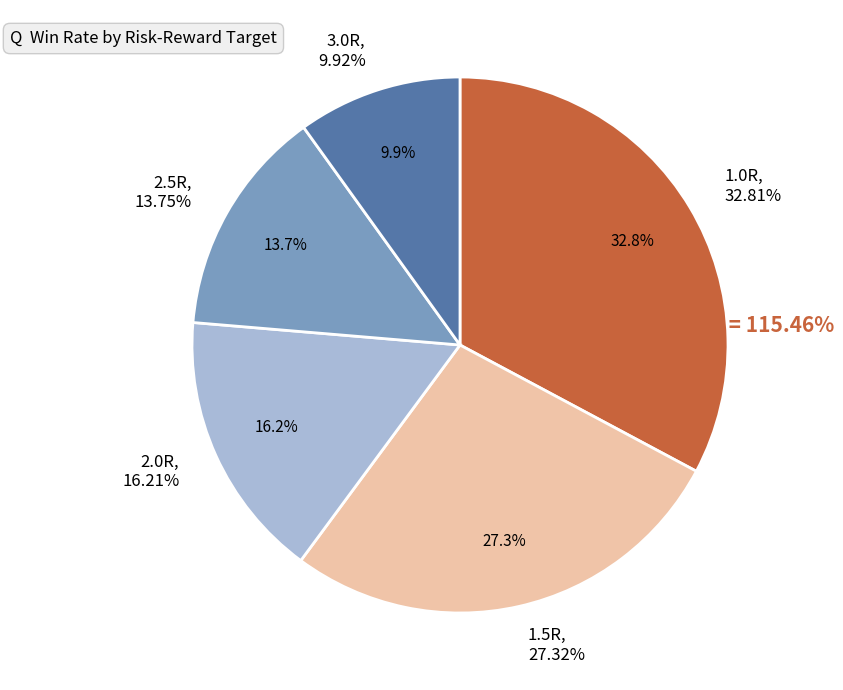

To the nearest percent, what percentage of the pie is 1.0R?

33%